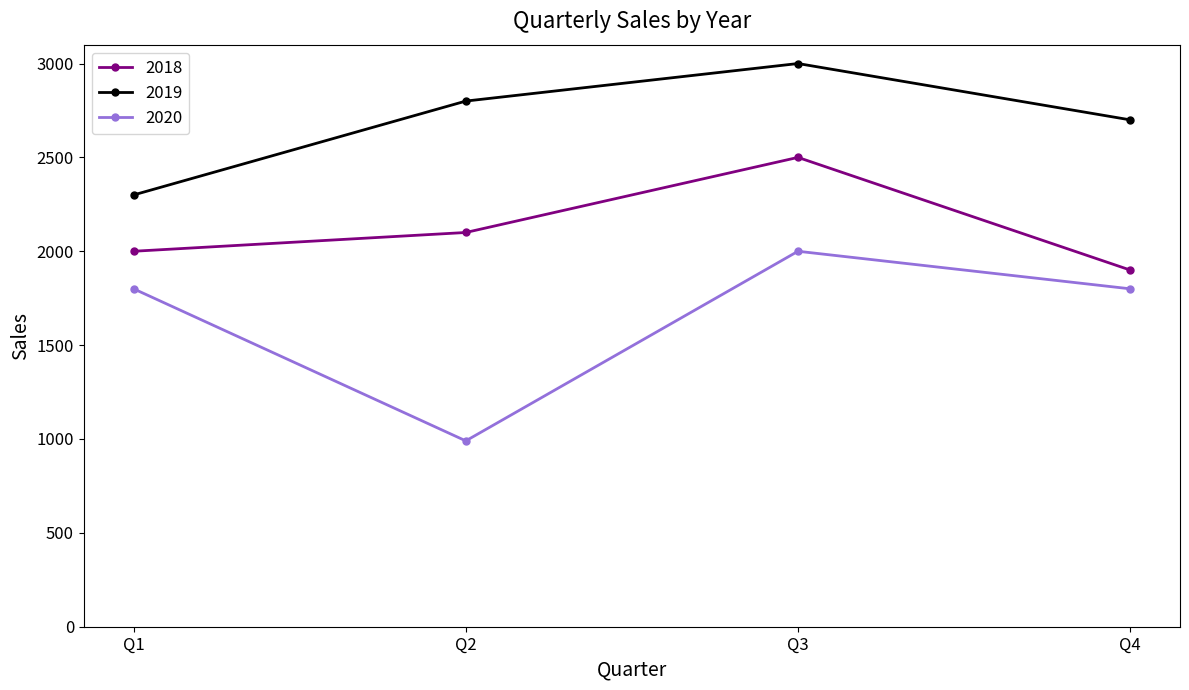

The value of 2019 at Q1 is 2300. True or false?

True